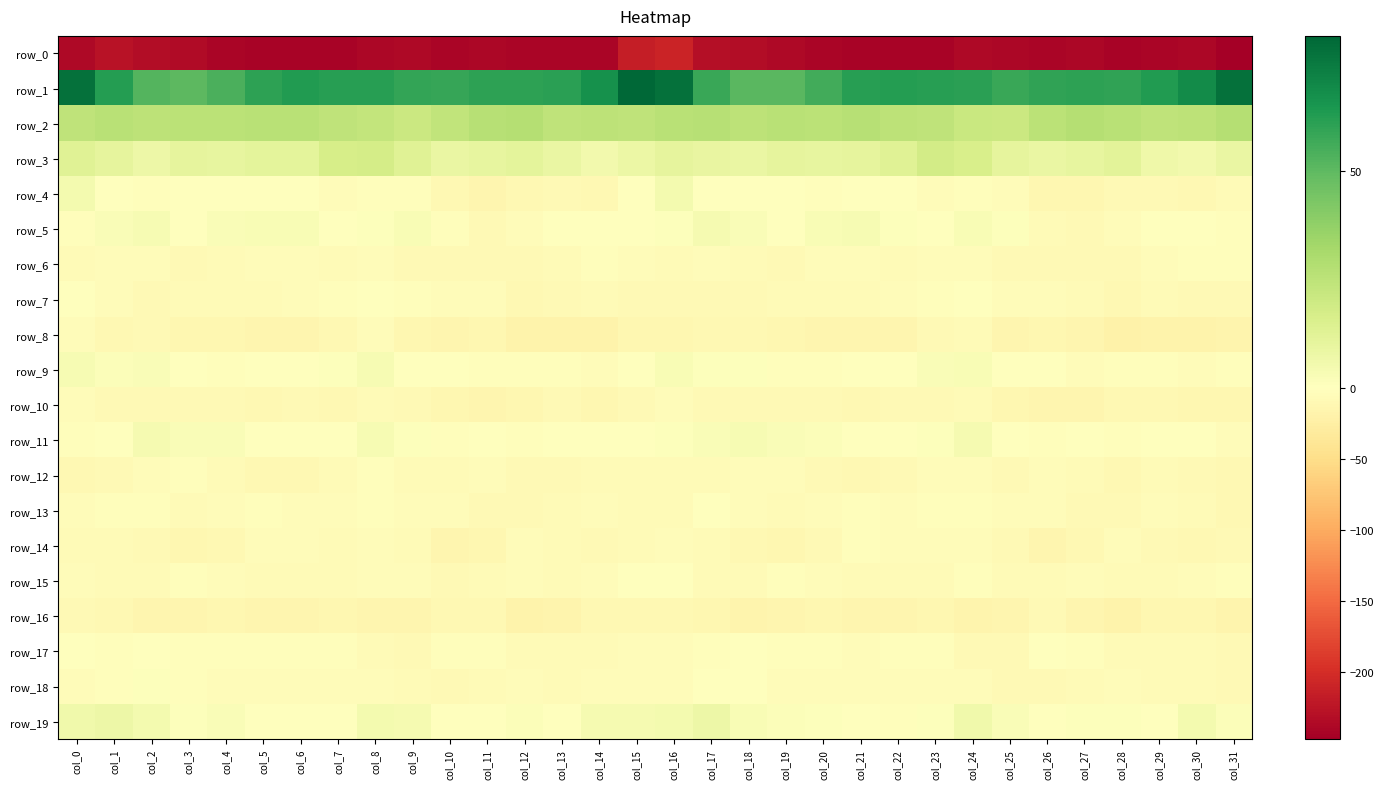

What is the sum of all row_10 values?

-318.6